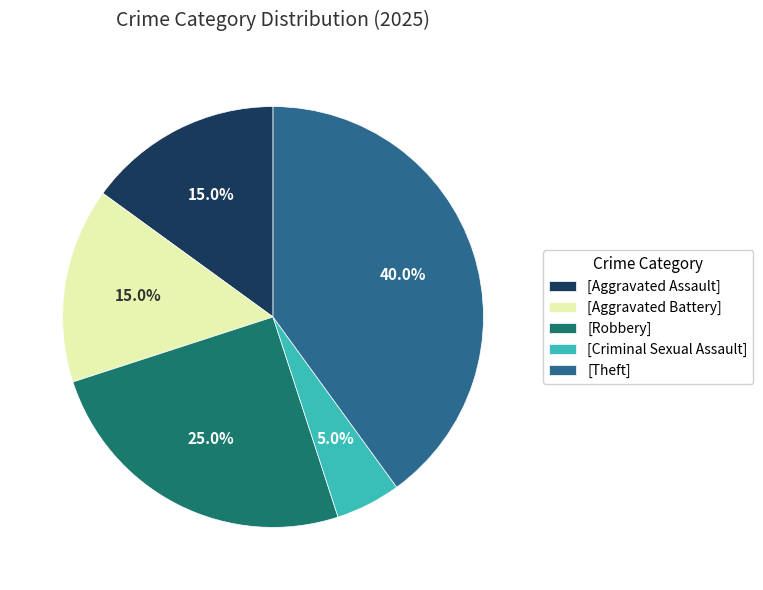

Which slice is the largest?

[Theft]